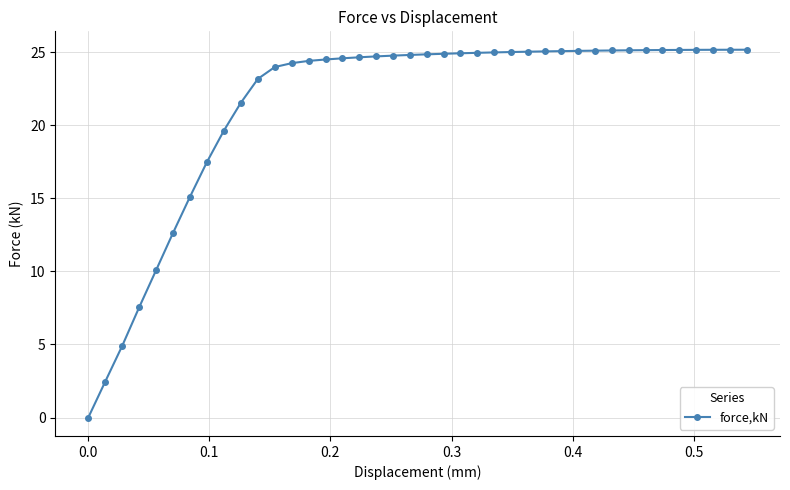

What is the value of the 23rd point from the left?

24.9